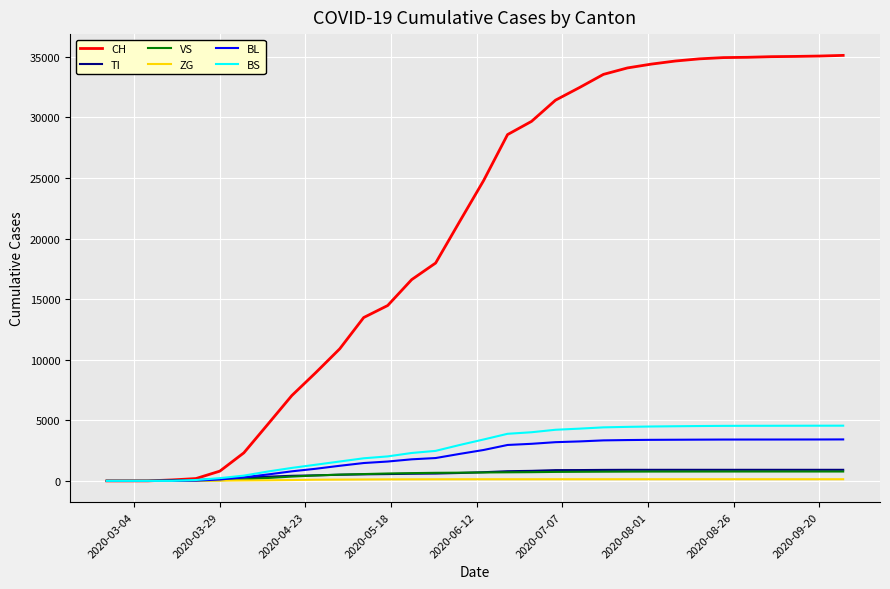

What is the maximum value for TI?

914